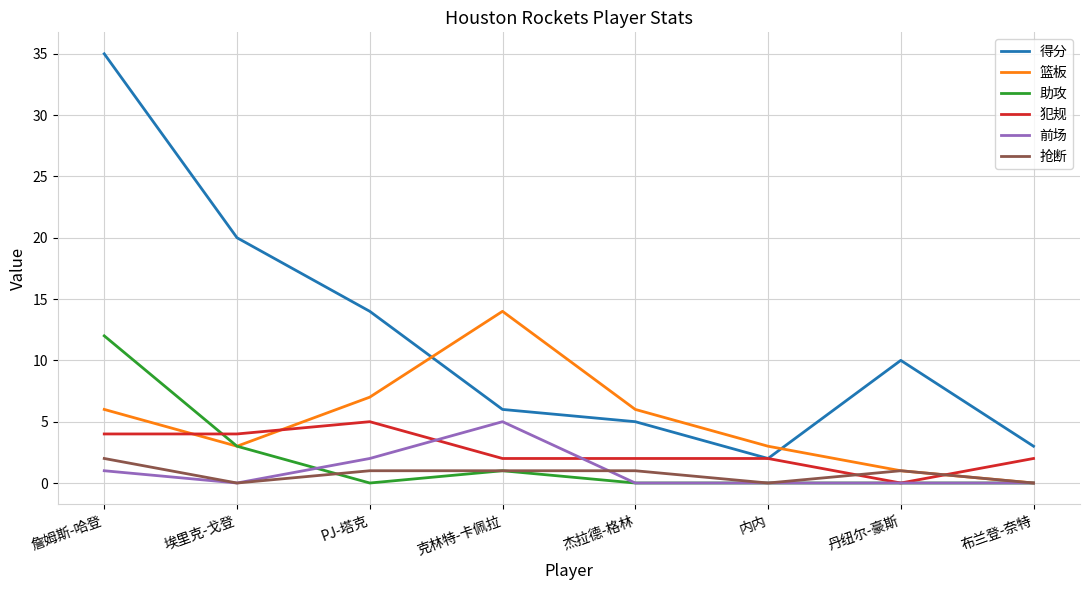

How many values in 篮板 are above zero?

7